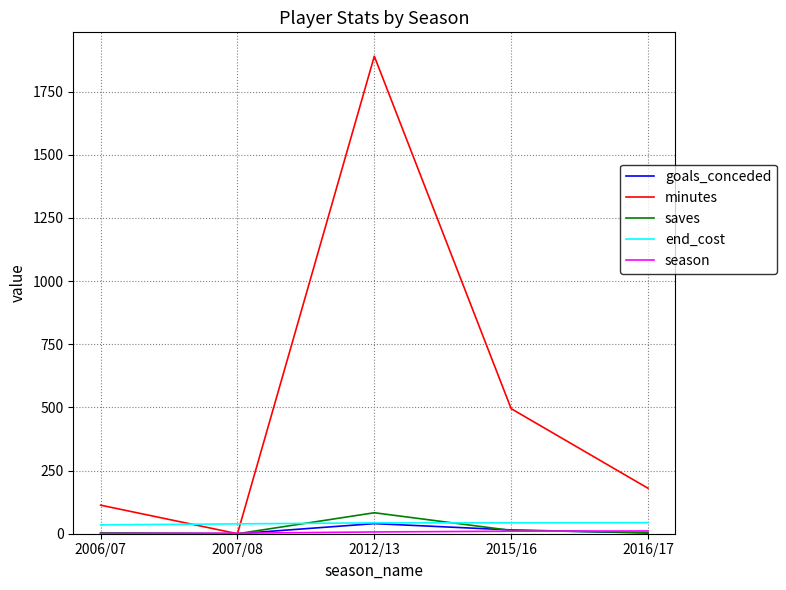

Where is minutes nearest to the value 945?

2015/16